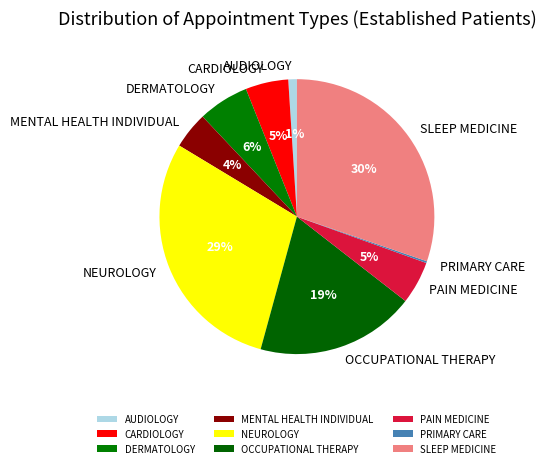

Do PAIN MEDICINE and DERMATOLOGY together represent more than half of the pie?

No